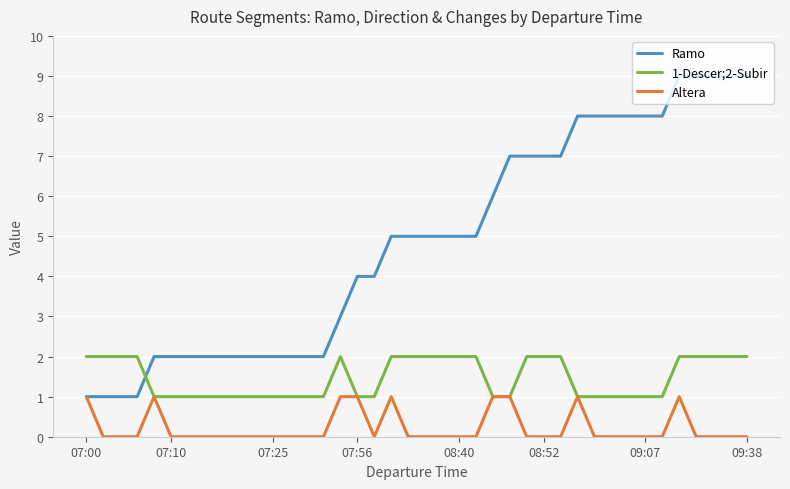

Which series has the largest range (max minus min)?

Ramo